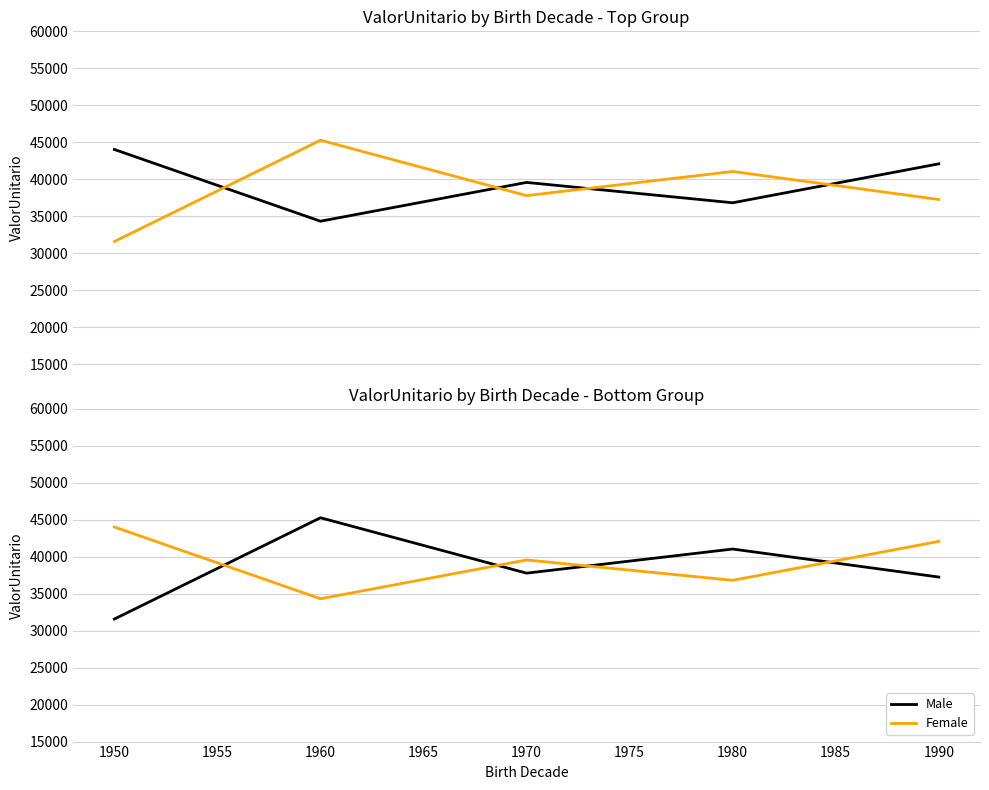

Rank the series by their maximum value, from highest to lowest.

Male, Female